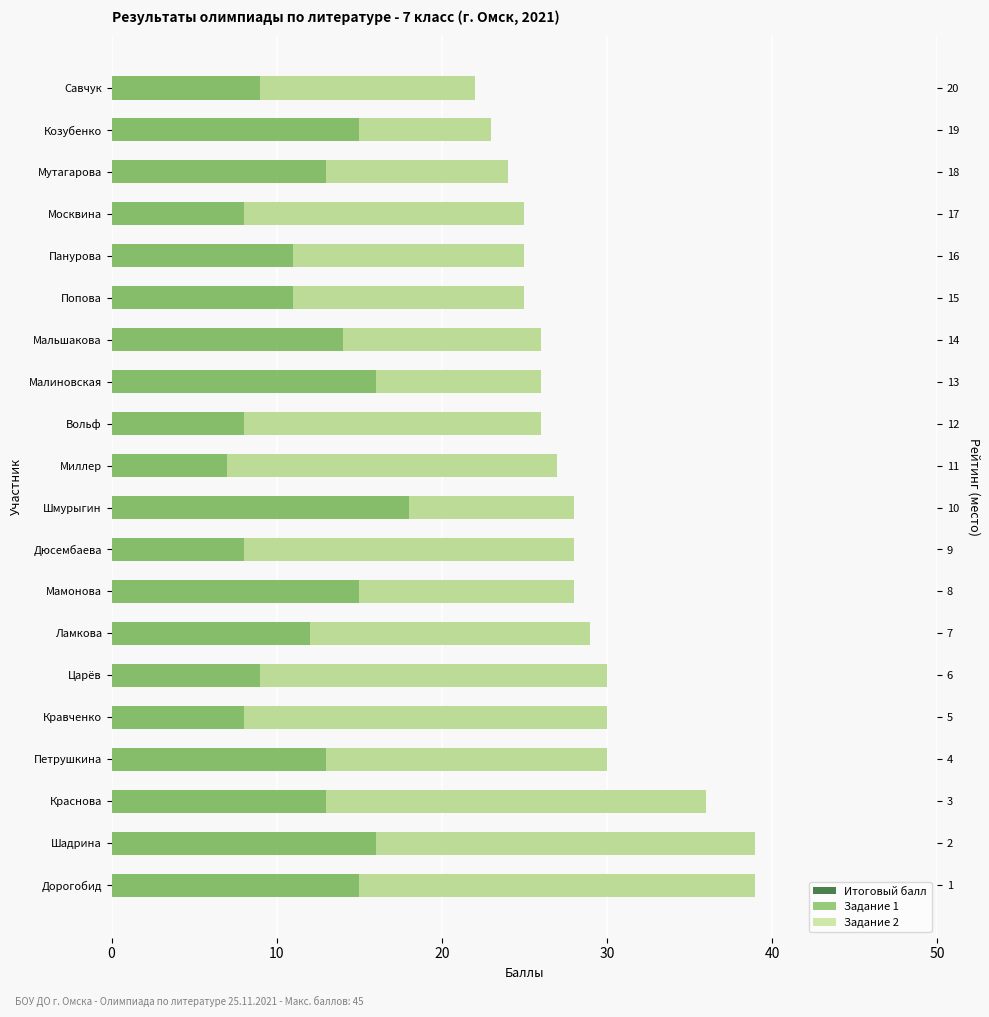

What are all the series names shown in the legend?

Итоговый балл, Задание 1, Задание 2